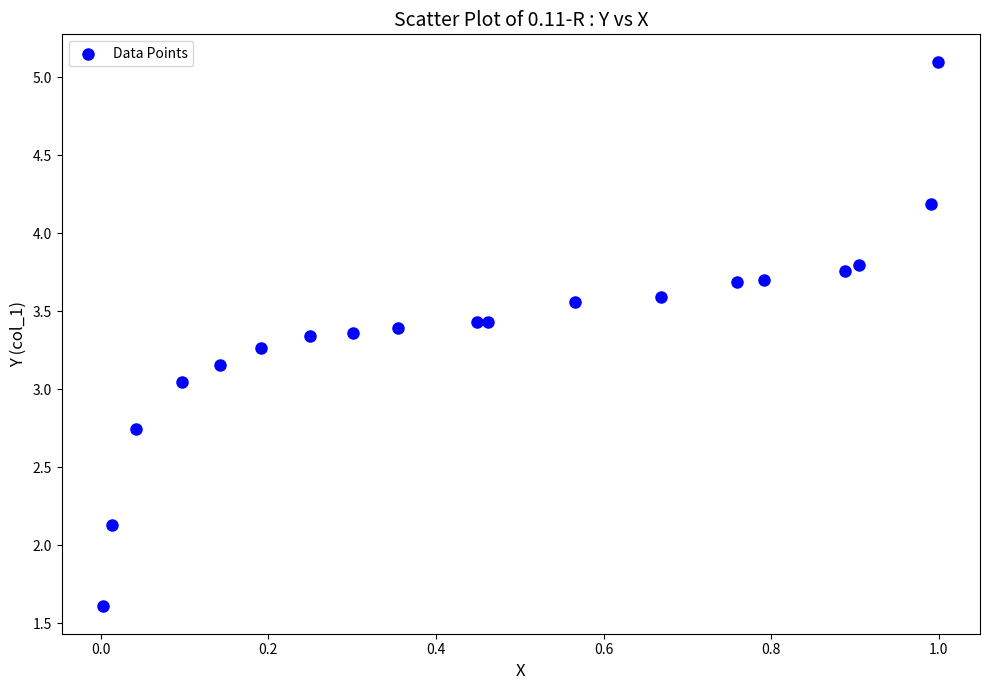

What is the range of X values (max minus min)?

1.0